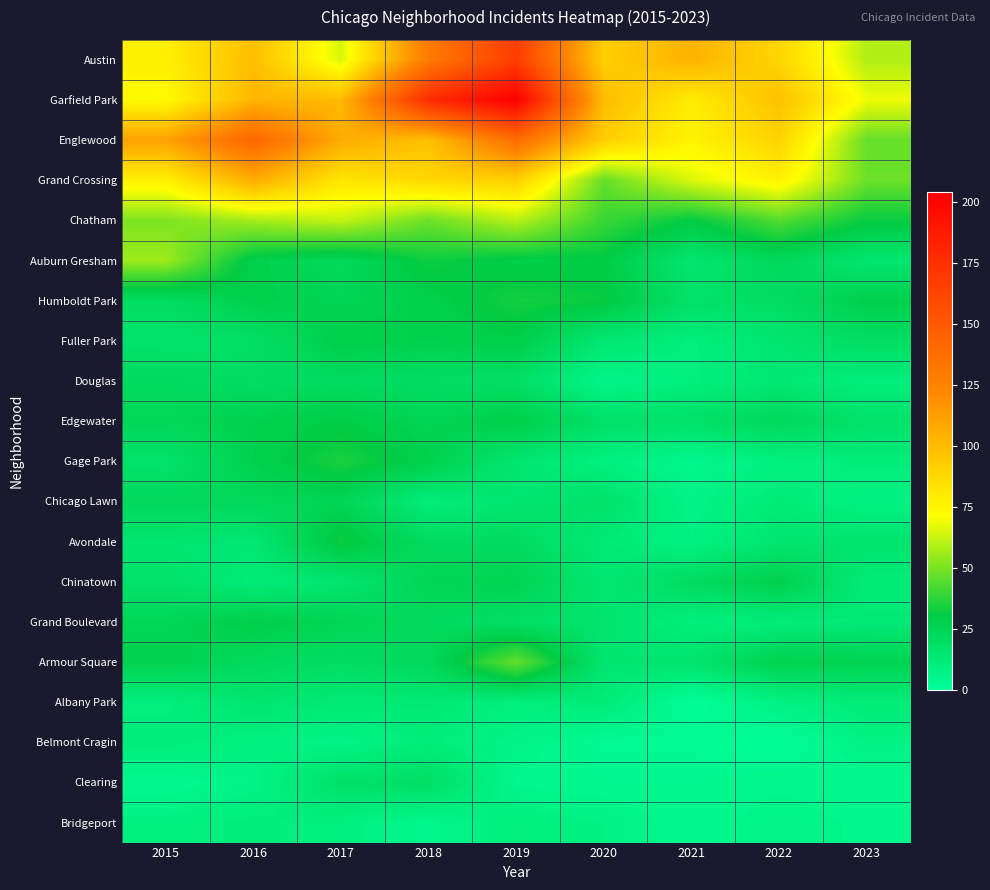

Rank the series at 2023 from highest to lowest value.

Garfield Park, Austin, Grand Crossing, Englewood, Chatham, Humboldt Park, Armour Square, Fuller Park, Edgewater, Avondale, Auburn Gresham, Grand Boulevard, Chinatown, Albany Park, Gage Park, Douglas, Chicago Lawn, Belmont Cragin, Bridgeport, Clearing